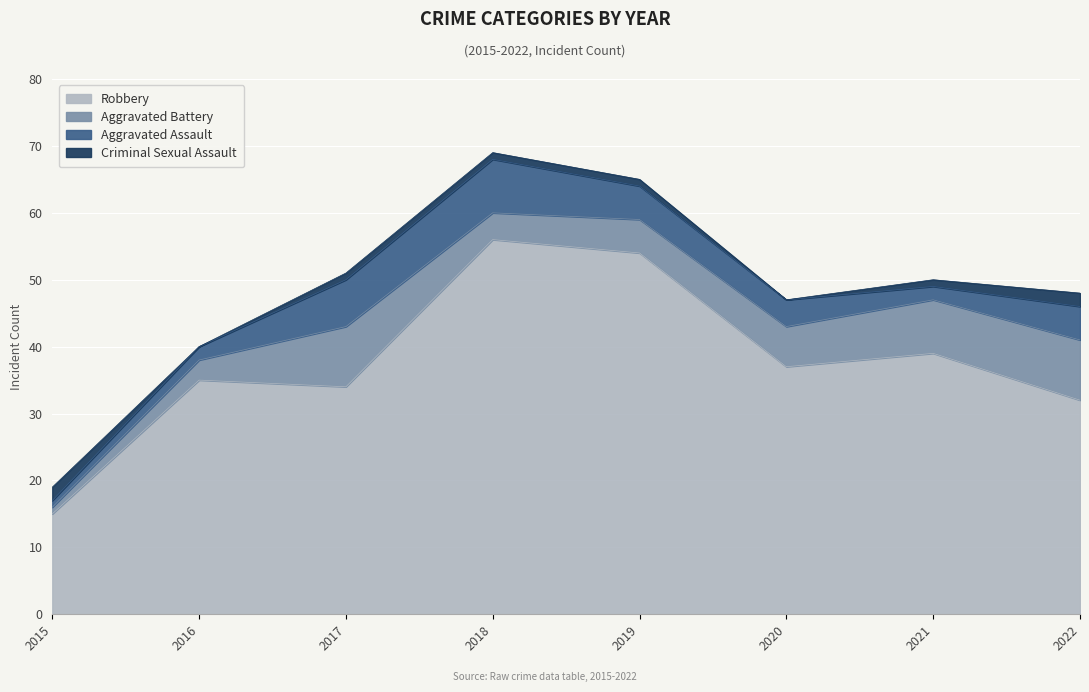

Reading left to right, list all the values displayed in this chart.

Robbery: 2015=15	2016=35	2017=34	2018=56	2019=54	2020=37	2021=39	2022=32
Aggravated Battery: 2015=1	2016=3	2017=9	2018=4	2019=5	2020=6	2021=8	2022=9
Aggravated Assault: 2015=1	2016=2	2017=7	2018=8	2019=5	2020=4	2021=2	2022=5
Criminal Sexual Assault: 2015=2	2016=0	2017=1	2018=1	2019=1	2020=0	2021=1	2022=2